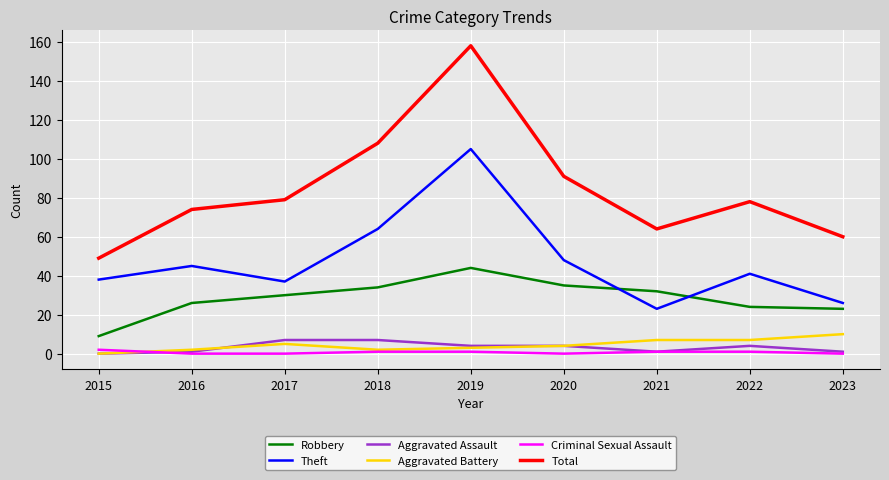

Reading right to left, what are all the values shown in this chart?

Robbery: 23	24	32	35	44	34	30	26	9
Theft: 26	41	23	48	105	64	37	45	38
Aggravated Assault: 1	4	1	4	4	7	7	1	0
Aggravated Battery: 10	7	7	4	3	2	5	2	0
Criminal Sexual Assault: 0	1	1	0	1	1	0	0	2
Total: 60	78	64	91	158	108	79	74	49